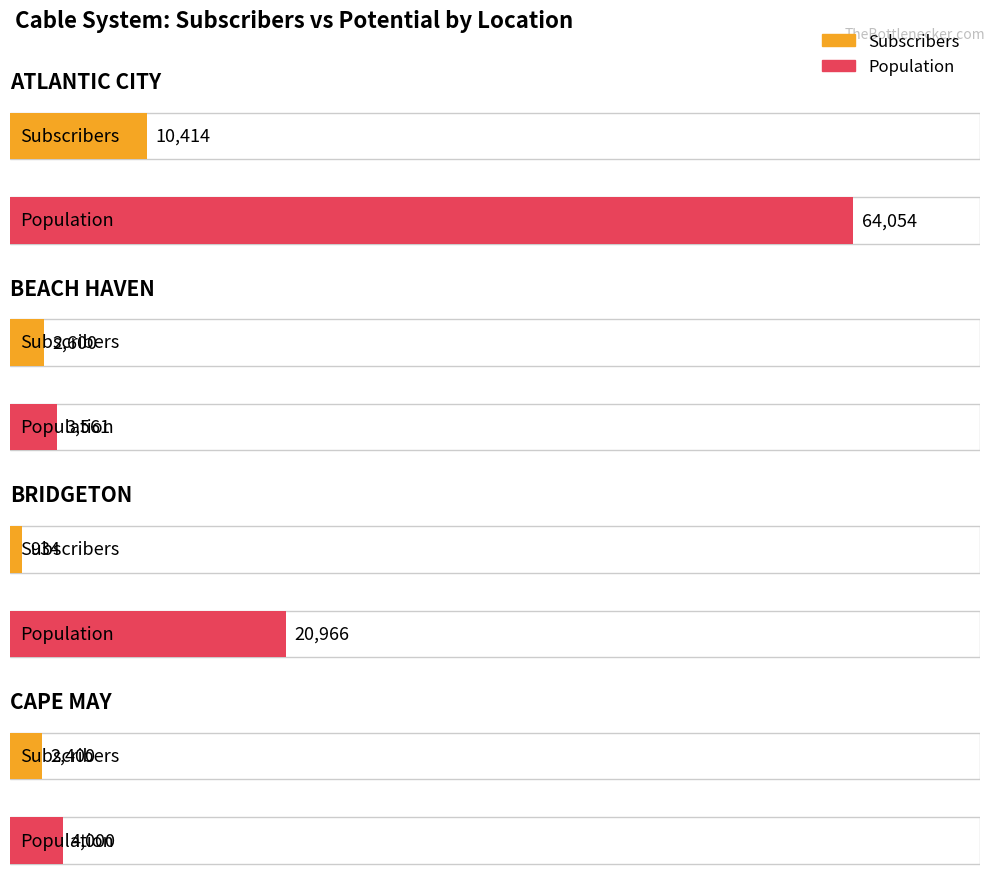

Which series has the largest range (max minus min)?

Population